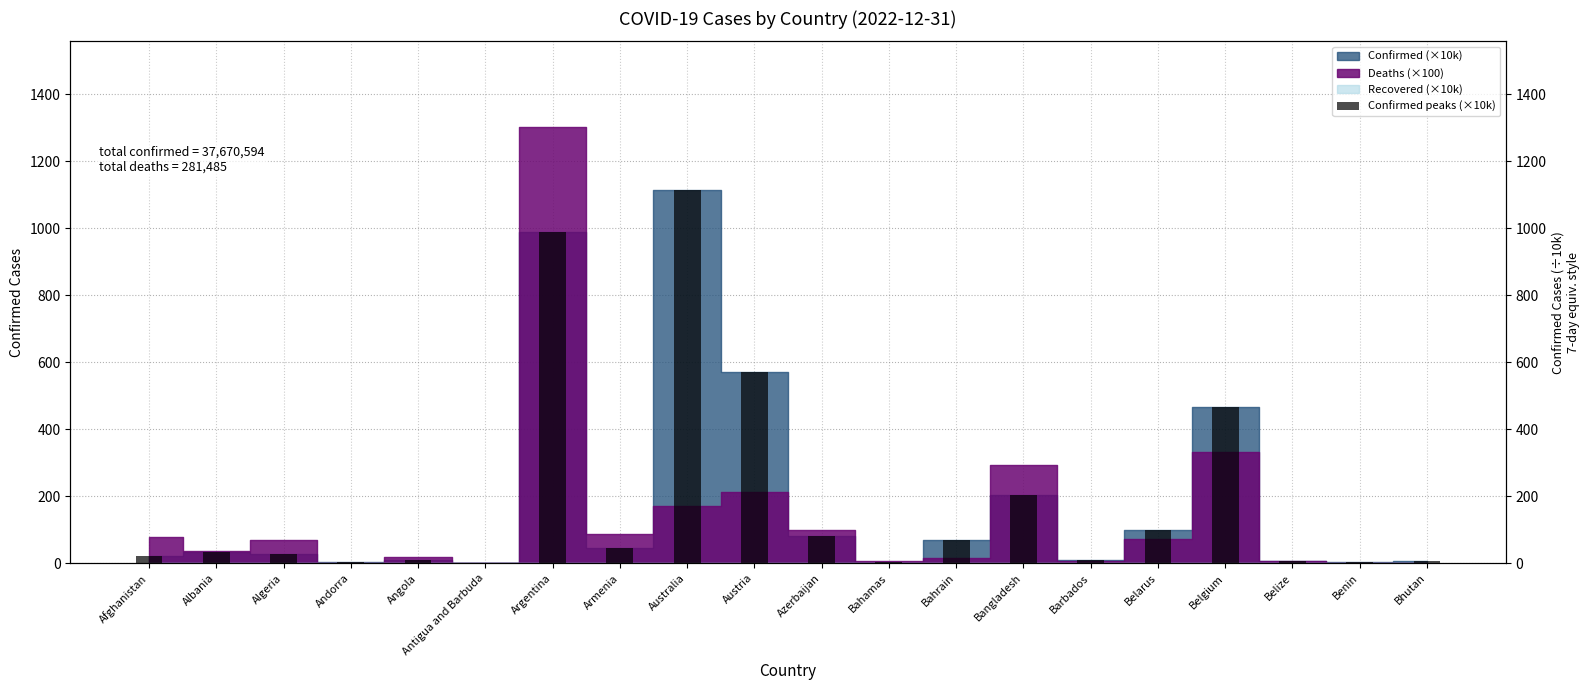

How many bars are there in total?

20